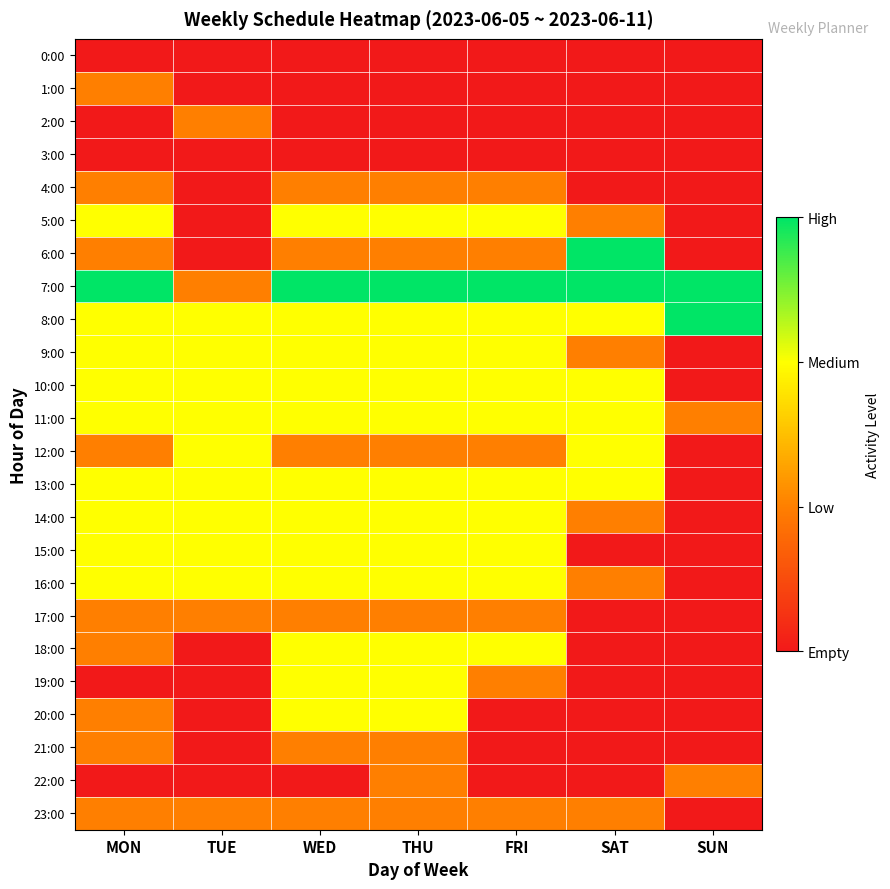

Which label corresponds to the smallest value in the chart?

MON